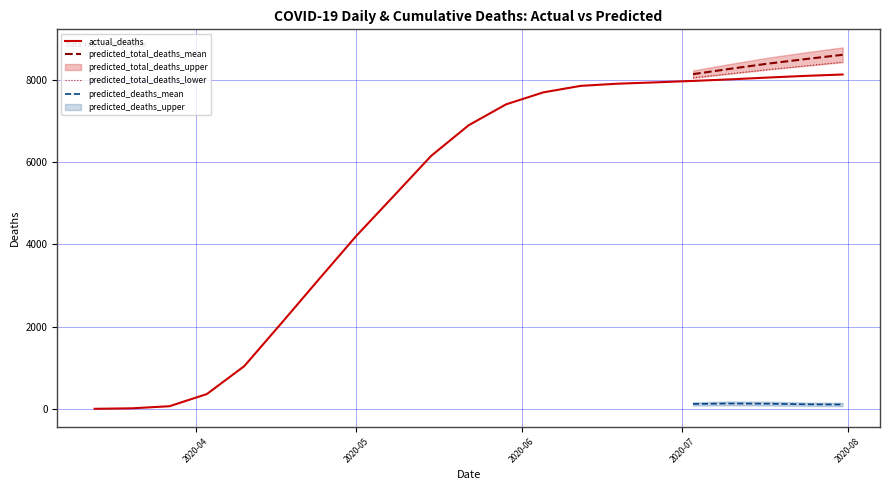

True or false: actual_deaths and predicted_deaths_mean cross at least once.

False